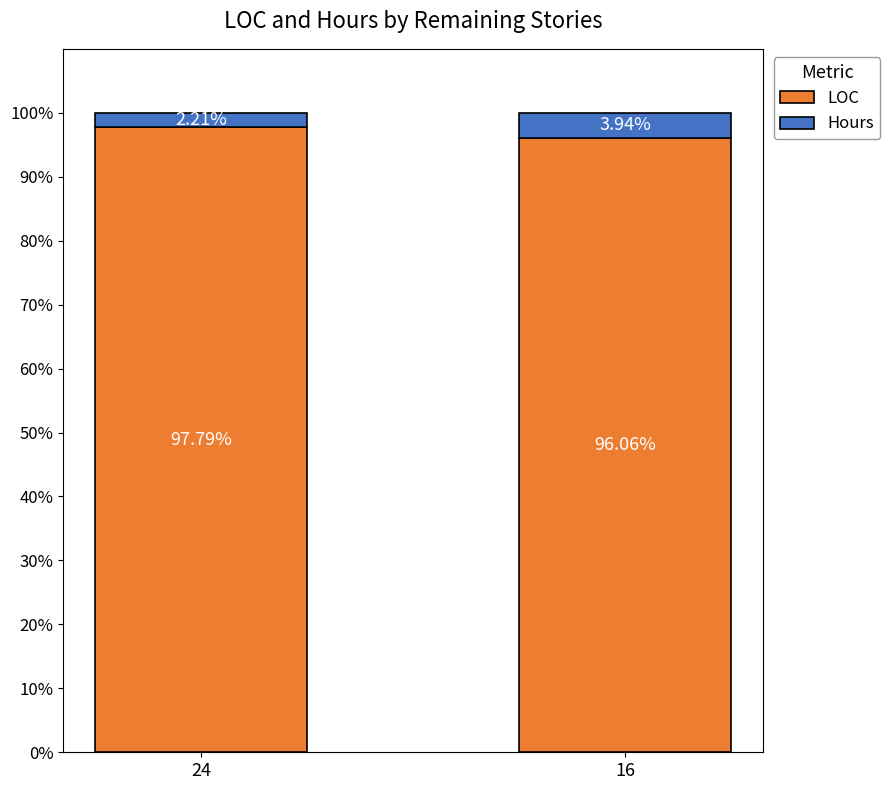

Rank the categories by LOC value from highest to lowest.

24, 16